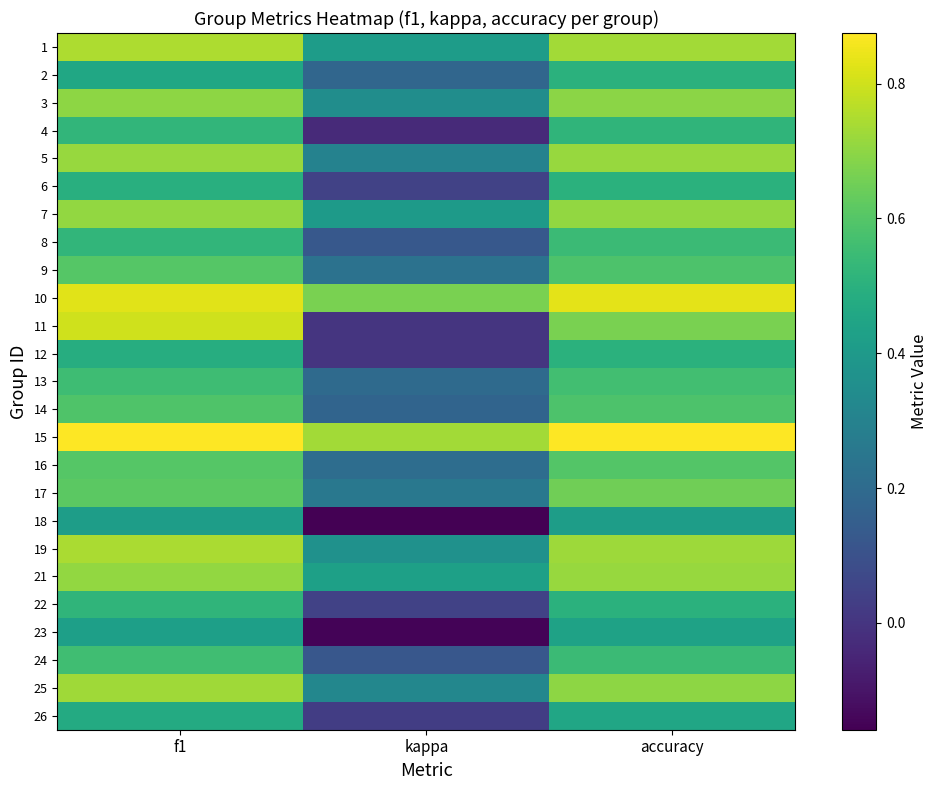

Reading right to left, extract all data points from this chart.

1: accuracy=0.7	kappa=0.4	f1=0.7
2: accuracy=0.5	kappa=0.2	f1=0.5
3: accuracy=0.7	kappa=0.3	f1=0.7
4: accuracy=0.5	kappa=-0.0	f1=0.5
5: accuracy=0.7	kappa=0.3	f1=0.7
6: accuracy=0.5	kappa=0.0	f1=0.5
7: accuracy=0.7	kappa=0.4	f1=0.7
8: accuracy=0.5	kappa=0.1	f1=0.5
9: accuracy=0.6	kappa=0.2	f1=0.6
10: accuracy=0.8	kappa=0.7	f1=0.8
11: accuracy=0.7	kappa=0.0	f1=0.8
12: accuracy=0.5	kappa=0.0	f1=0.5
13: accuracy=0.6	kappa=0.2	f1=0.6
14: accuracy=0.6	kappa=0.2	f1=0.6
15: accuracy=0.9	kappa=0.7	f1=0.9
16: accuracy=0.6	kappa=0.2	f1=0.6
17: accuracy=0.7	kappa=0.3	f1=0.6
18: accuracy=0.4	kappa=-0.2	f1=0.4
19: accuracy=0.7	kappa=0.4	f1=0.7
21: accuracy=0.7	kappa=0.4	f1=0.7
22: accuracy=0.5	kappa=0.0	f1=0.5
23: accuracy=0.4	kappa=-0.1	f1=0.4
24: accuracy=0.5	kappa=0.1	f1=0.6
25: accuracy=0.7	kappa=0.3	f1=0.7
26: accuracy=0.5	kappa=0.0	f1=0.5